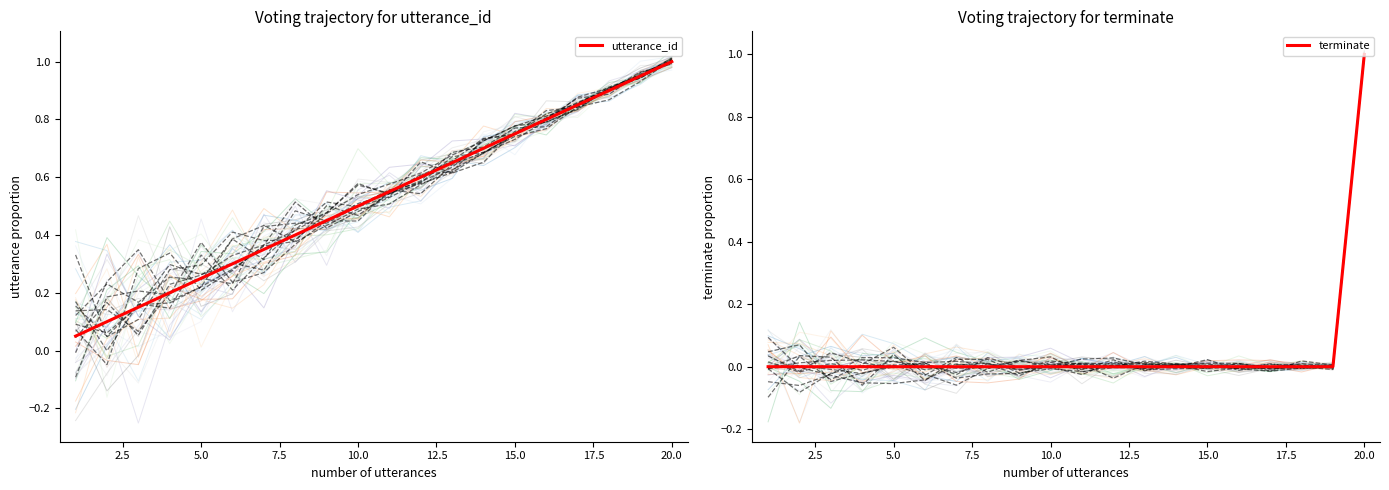

What is the greatest value displayed?

1.0